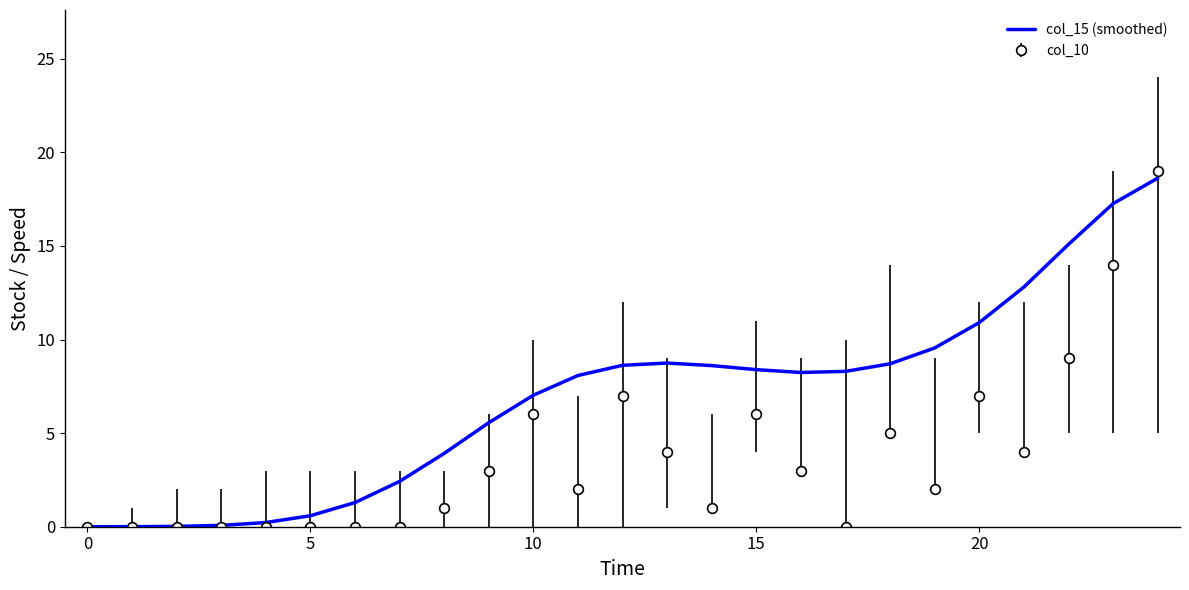

Which series has the largest range (max minus min)?

col_10